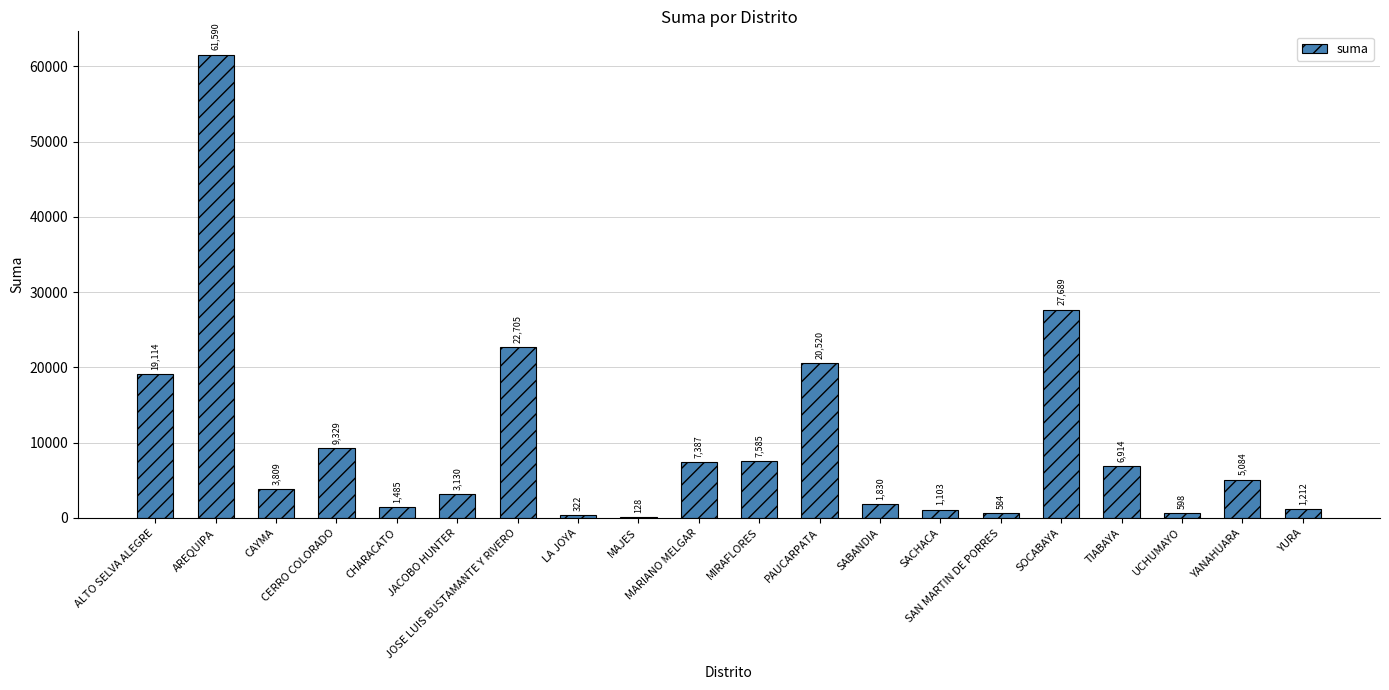

The chart shows a value of 128.0 at MAJES. True or false?

True